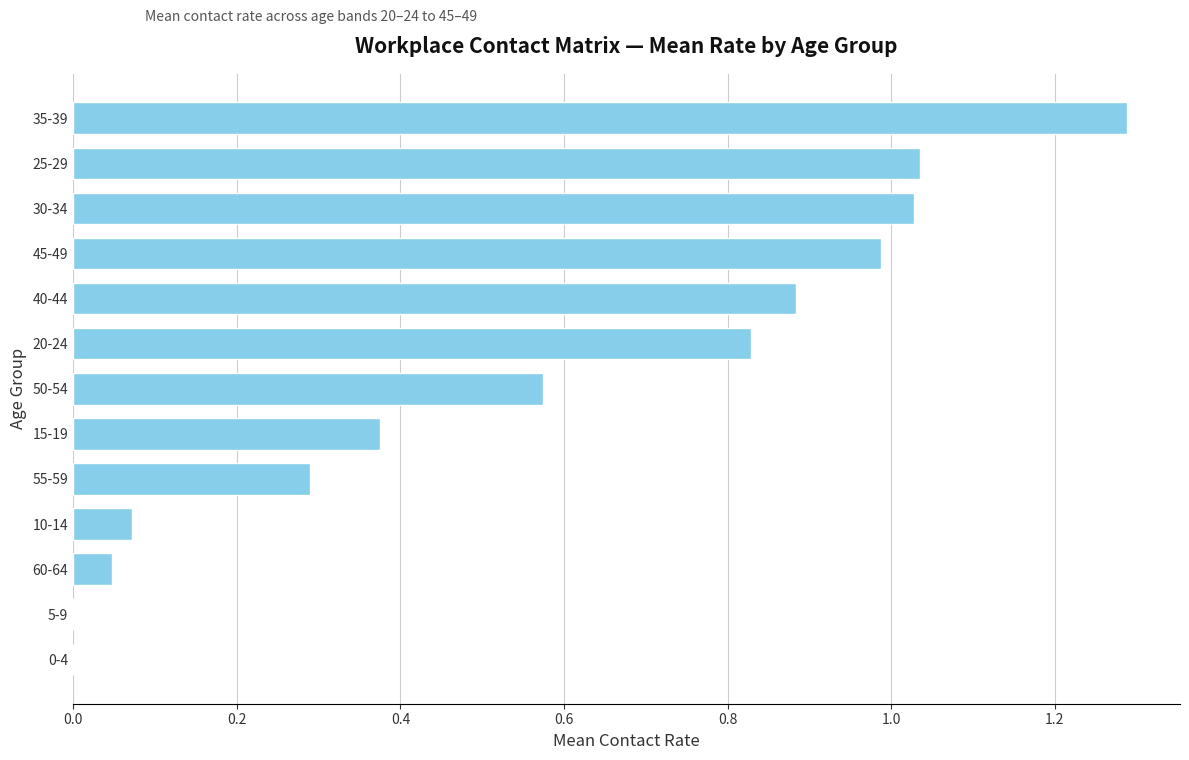

True or false: the data shows 0.6 at 25-29.

False